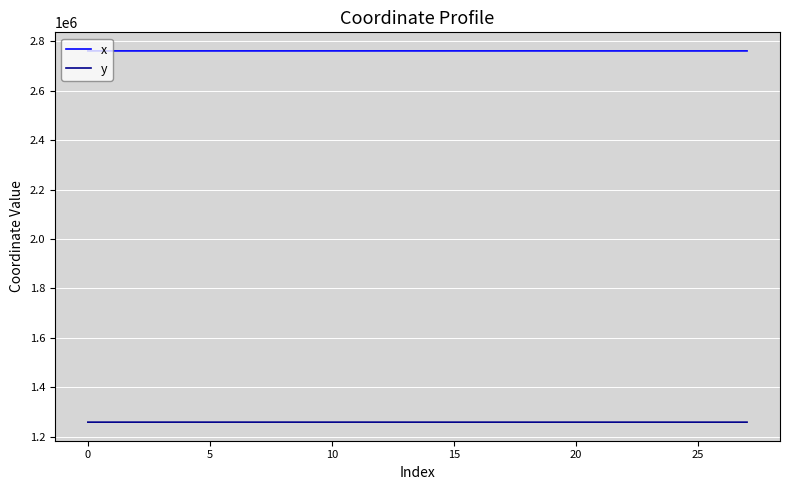

Does the chart have visible grid lines?

Yes